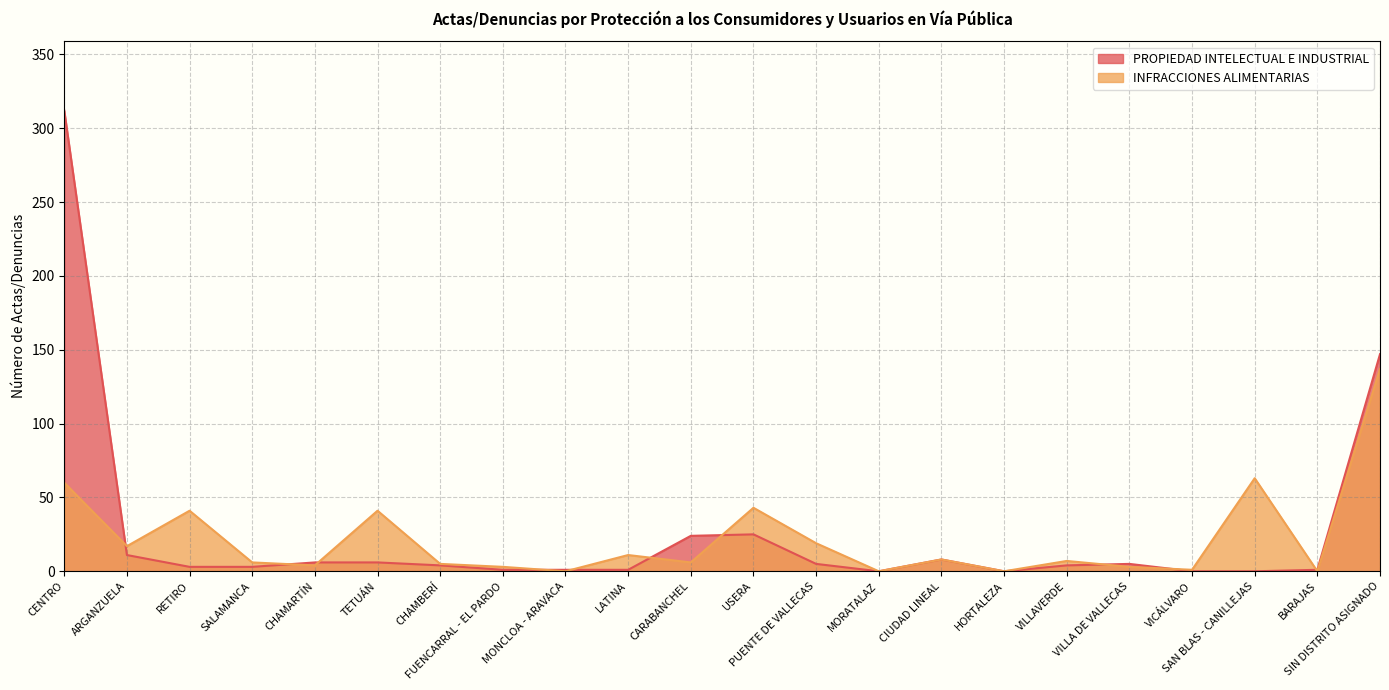

Rank the series at FUENCARRAL - EL PARDO from highest to lowest value.

INFRACCIONES ALIMENTARIAS, PROPIEDAD INTELECTUAL E INDUSTRIAL